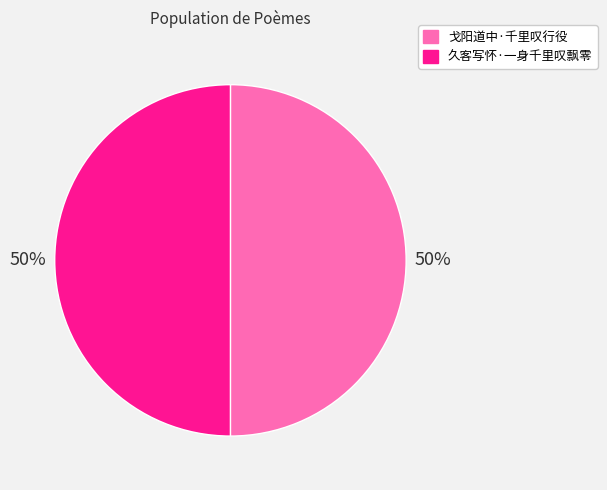

Is the sum of 久客写怀·一身千里叹飘零 and 戈阳道中·千里叹行役 greater than half?

Yes